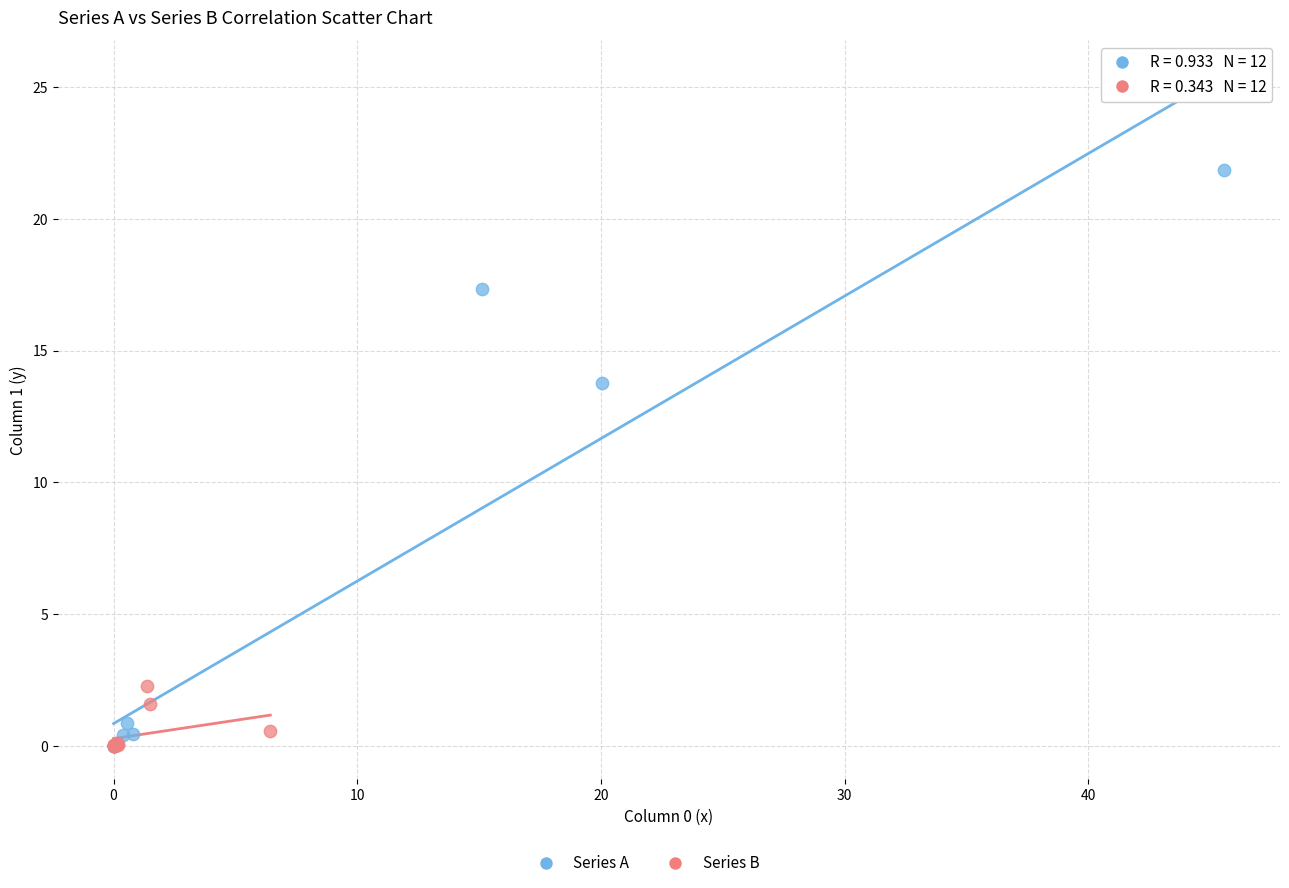

Which series has the largest Y range (max minus min)?

Series A